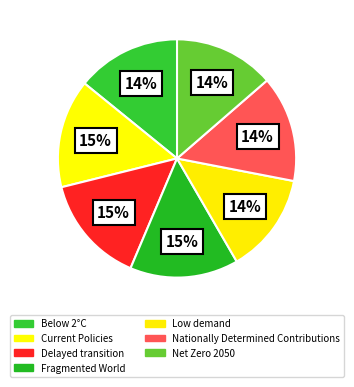

How many slices are in this pie chart?

7